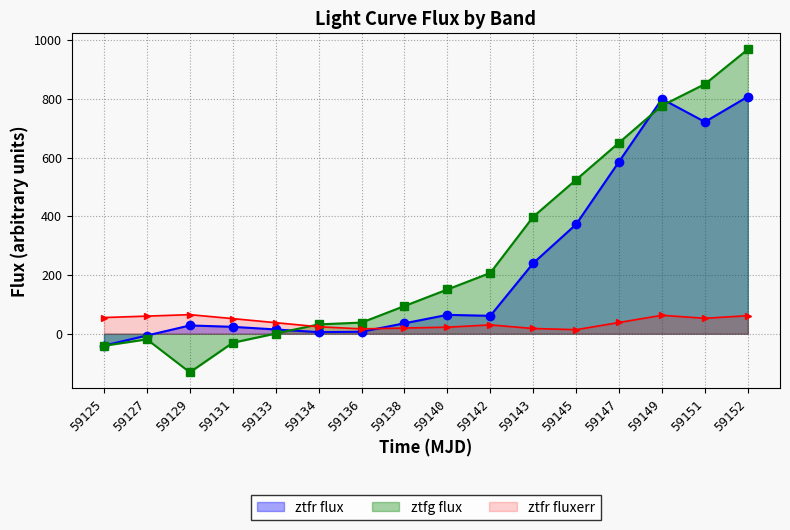

Between which two adjacent categories do ztfg flux and ztfr fluxerr first intersect?

59133 and 59134